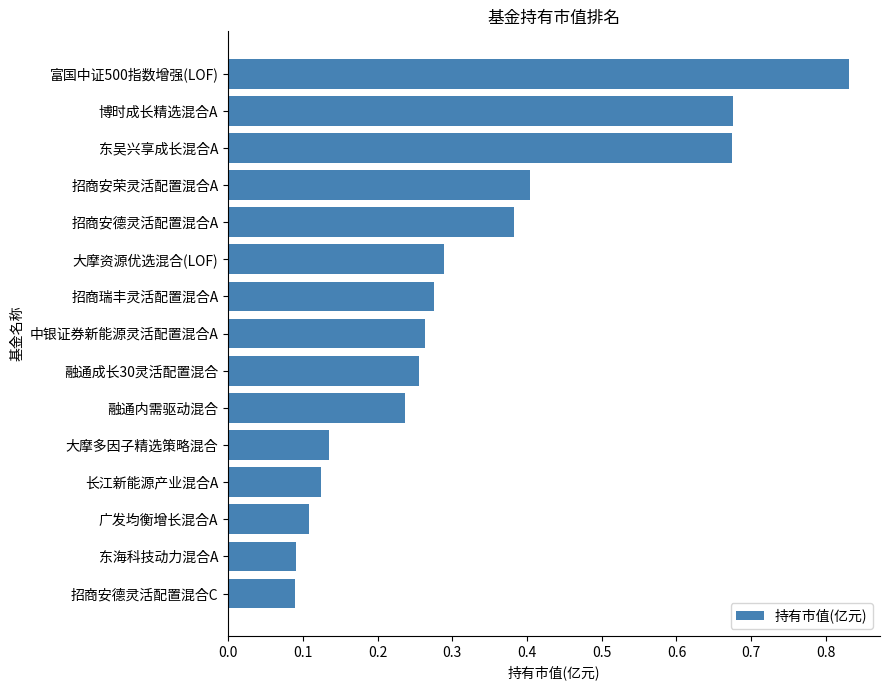

The value at 博时成长精选混合A is 0.4. True or false?

False